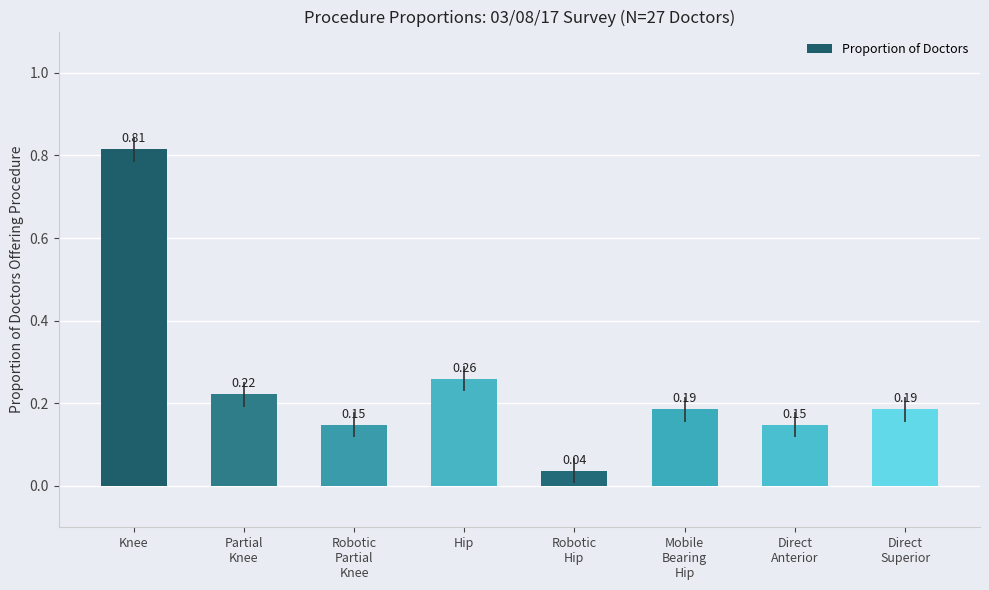

What is the sum of all values?

2.0